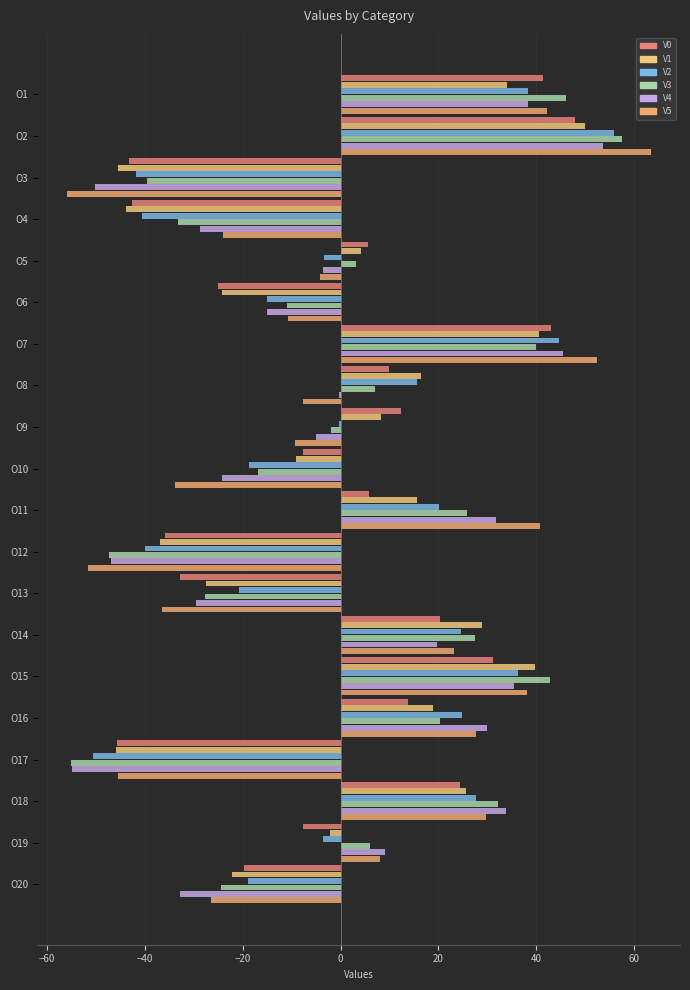

List the series in order of their peak value, lowest first.

V0, V1, V4, V2, V3, V5